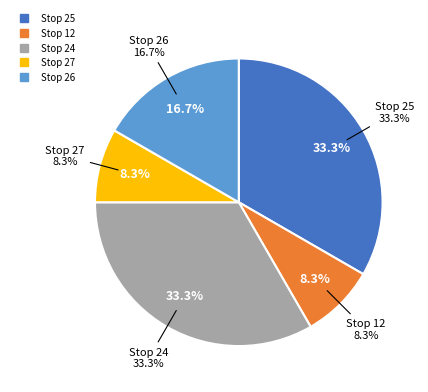

What is the ratio of the value at Stop 12 to the value at Stop 24?

0.2